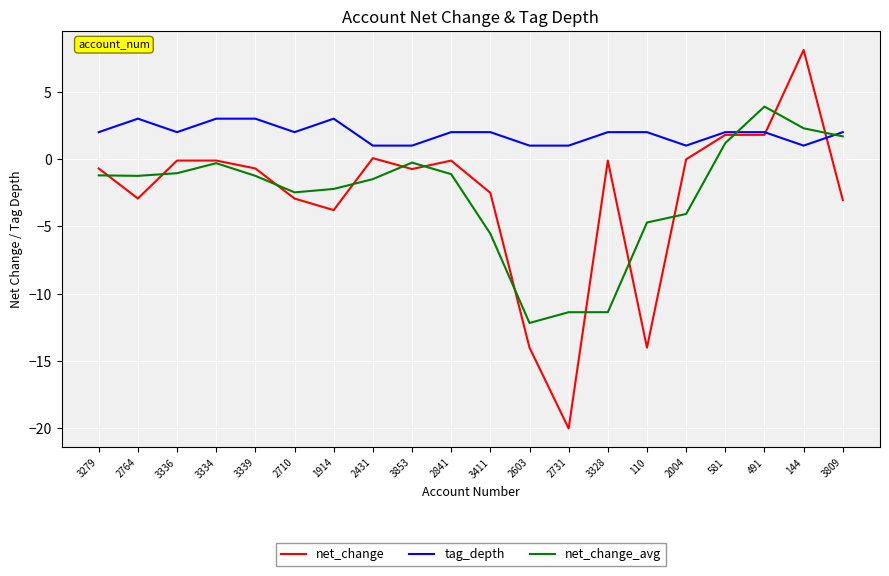

What value does the net_change_avg series have at 491?

3.9